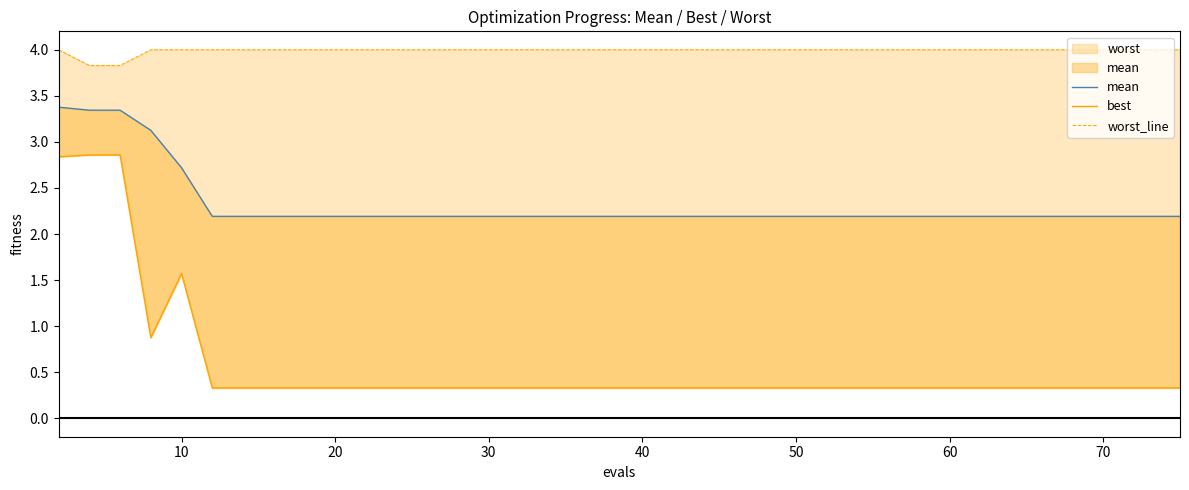

Reading left to right, transcribe all the data shown in this chart.

mean: 3.4	3.3	3.3	3.1	2.7	2.2	2.2	2.2	2.2	2.2	2.2	2.2	2.2	2.2	2.2	2.2	2.2	2.2	2.2	2.2	2.2	2.2	2.2	2.2	2.2	2.2	2.2	2.2	2.2	2.2	2.2	2.2	2.2	2.2	2.2	2.2	2.2	2.2	2.2	2.2
best: 2.8	2.9	2.9	0.9	1.6	0.3	0.3	0.3	0.3	0.3	0.3	0.3	0.3	0.3	0.3	0.3	0.3	0.3	0.3	0.3	0.3	0.3	0.3	0.3	0.3	0.3	0.3	0.3	0.3	0.3	0.3	0.3	0.3	0.3	0.3	0.3	0.3	0.3	0.3	0.3
worst_line: 4.0	3.8	3.8	4.0	4.0	4.0	4.0	4.0	4.0	4.0	4.0	4.0	4.0	4.0	4.0	4.0	4.0	4.0	4.0	4.0	4.0	4.0	4.0	4.0	4.0	4.0	4.0	4.0	4.0	4.0	4.0	4.0	4.0	4.0	4.0	4.0	4.0	4.0	4.0	4.0